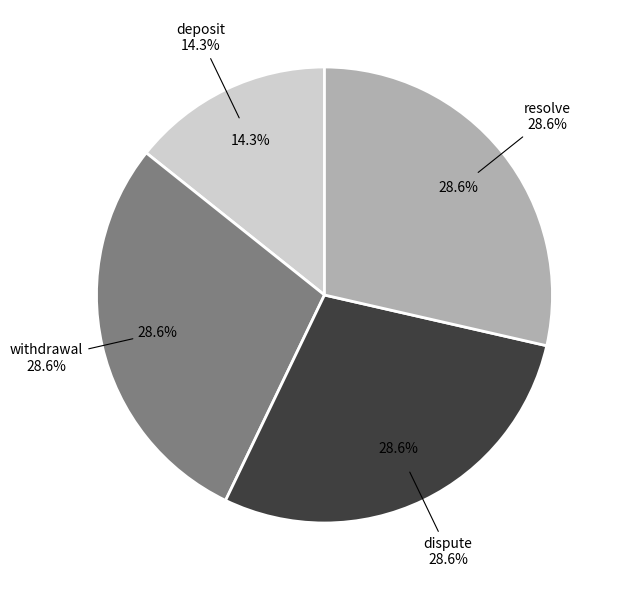

To the nearest percent, what is the average slice percentage?

25%